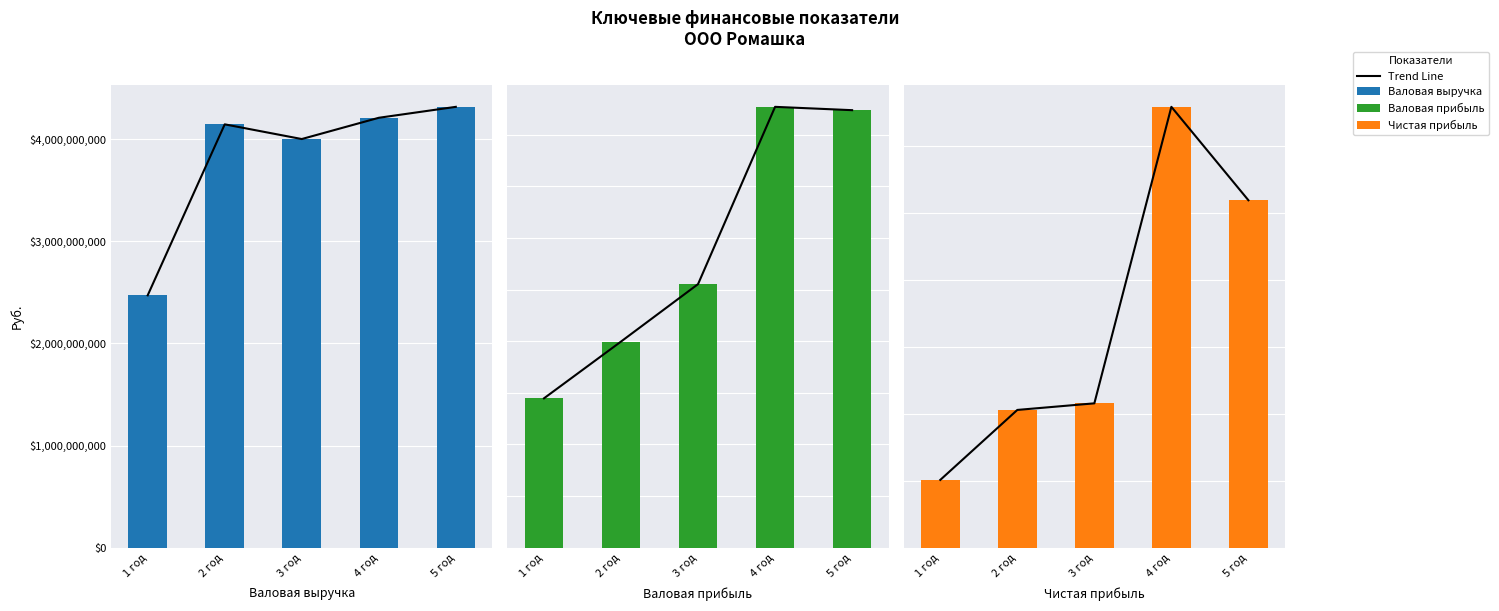

Which series has the largest range (max minus min)?

Валовая выручка